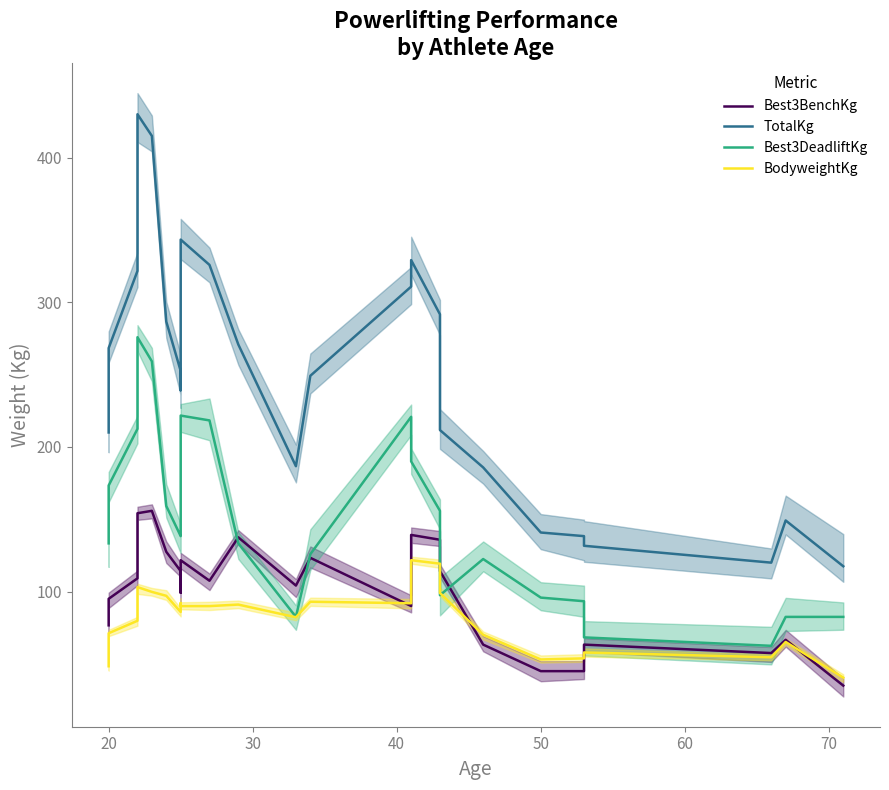

How many interior local valleys does the Best3DeadliftKg series have?

4